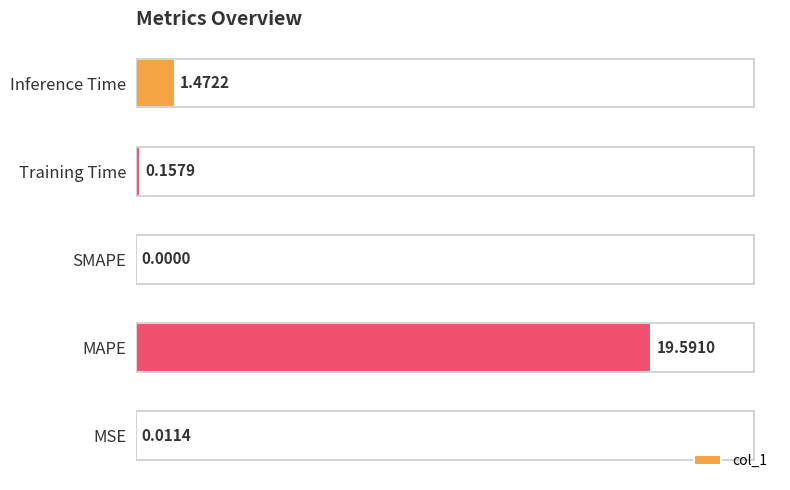

Which has a higher value, Training Time or MAPE?

MAPE